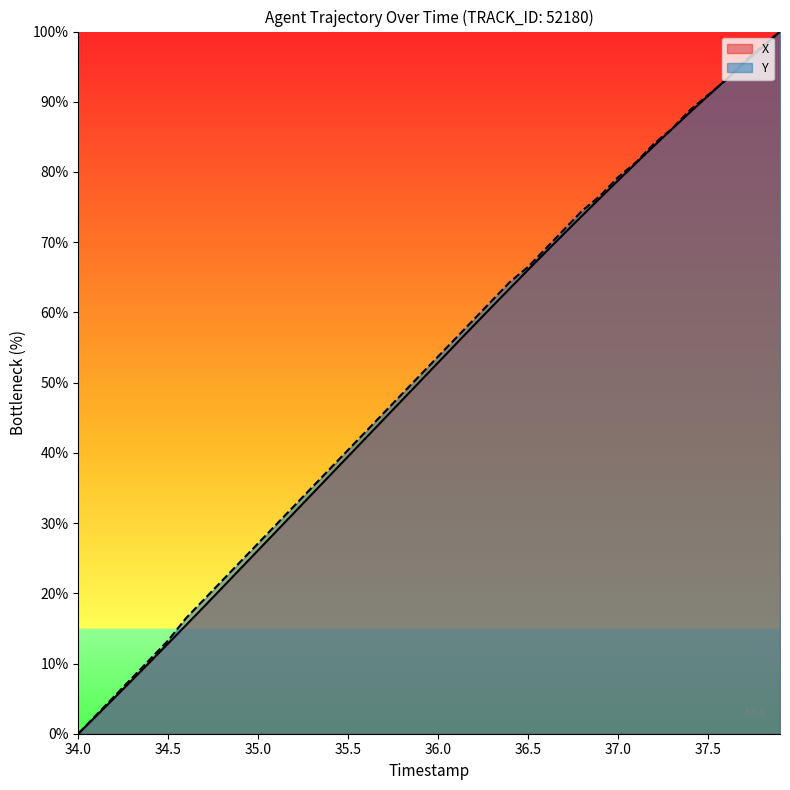

Rank the series by their maximum value, from highest to lowest.

X, Y